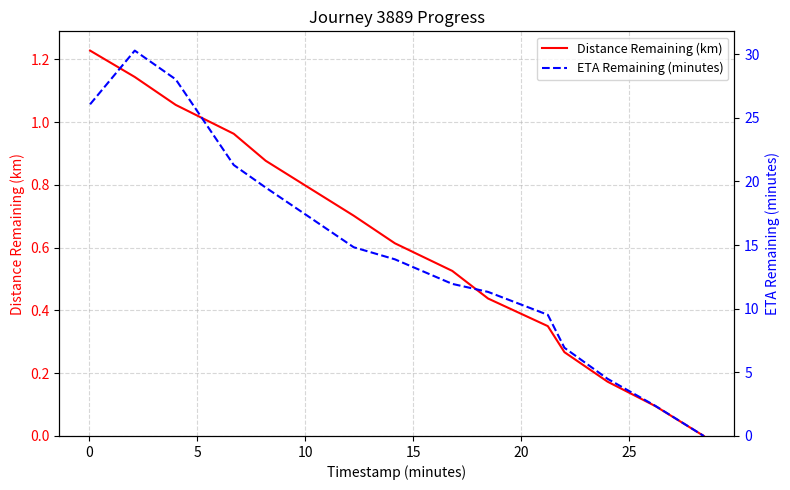

How many positive values does the ETA Remaining (minutes) series have?

14